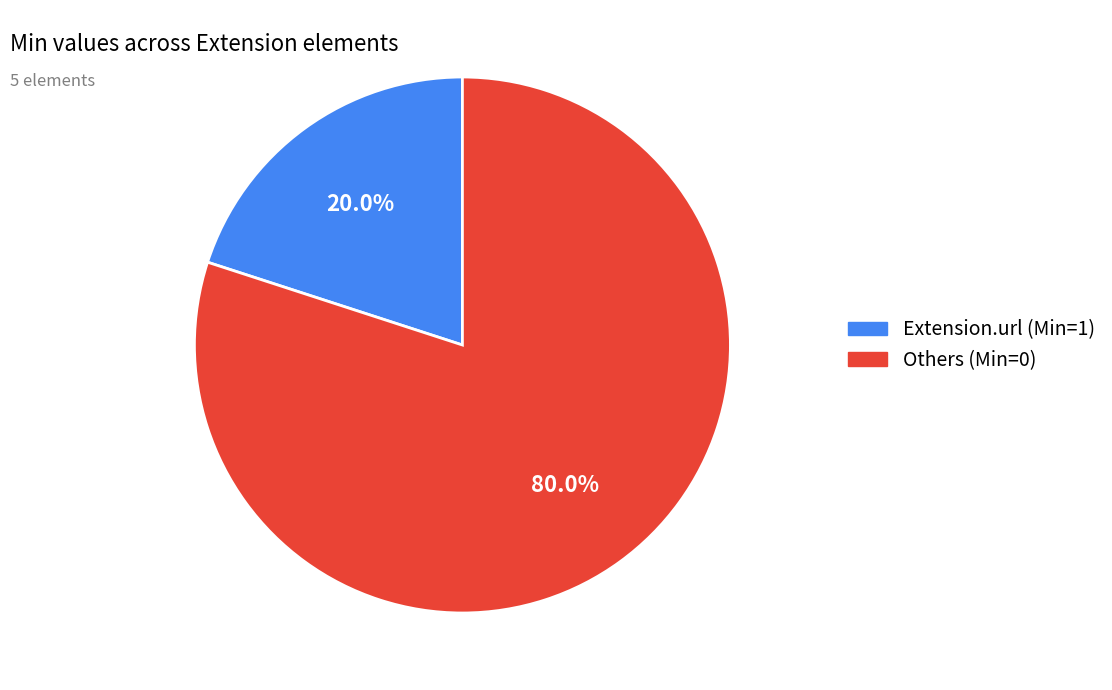

Is there a majority slice in this chart?

Yes